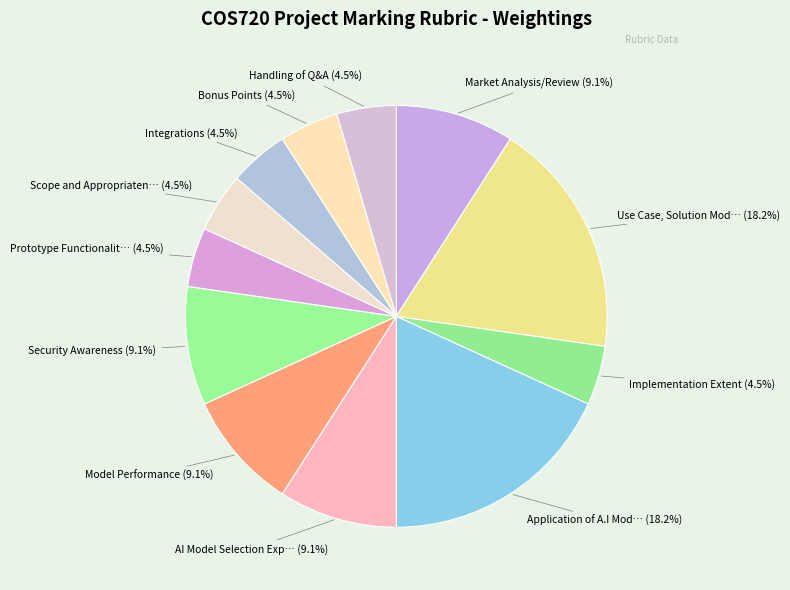

How many segments does this pie chart have?

12